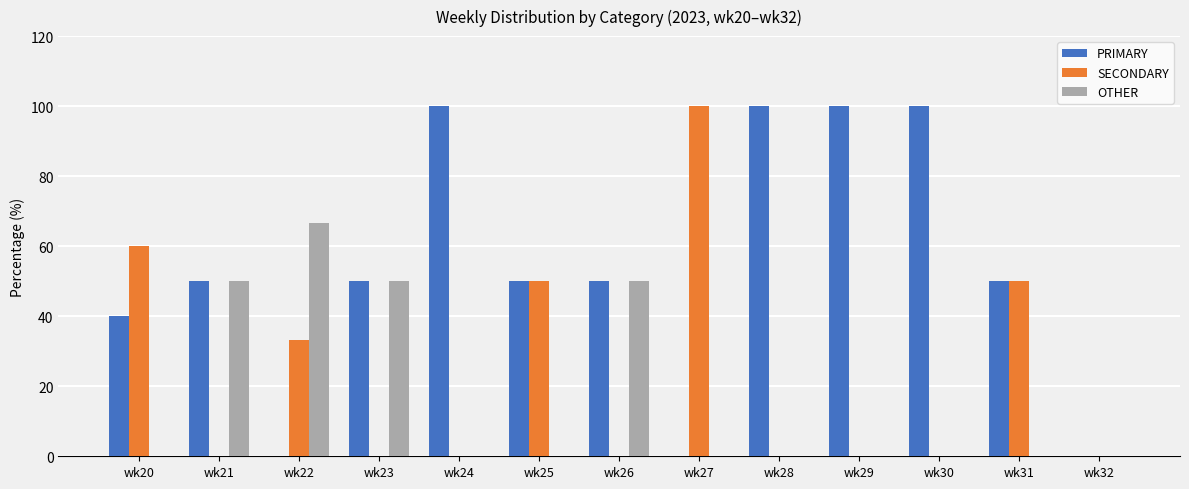

Reading left to right, list all the values displayed in this chart.

PRIMARY: 40.0	50.0	0.0	50.0	100.0	50.0	50.0	0.0	100.0	100.0	100.0	50.0	0.0
SECONDARY: 60.0	0.0	33.3	0.0	0.0	50.0	0.0	100.0	0.0	0.0	0.0	50.0	0.0
OTHER: 0.0	50.0	66.7	50.0	0.0	0.0	50.0	0.0	0.0	0.0	0.0	0.0	0.0